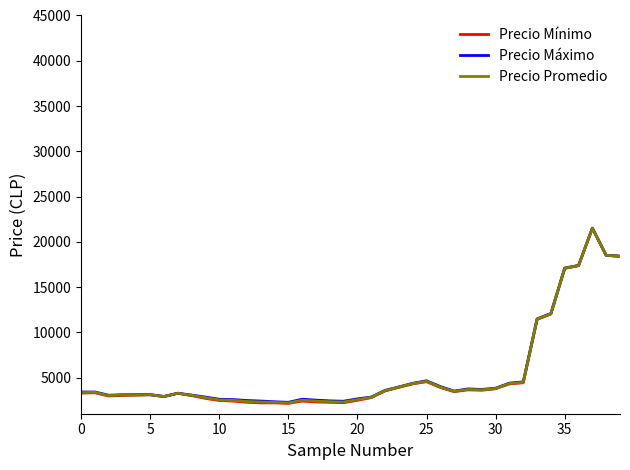

Which series has the widest spread of values?

Precio Mínimo